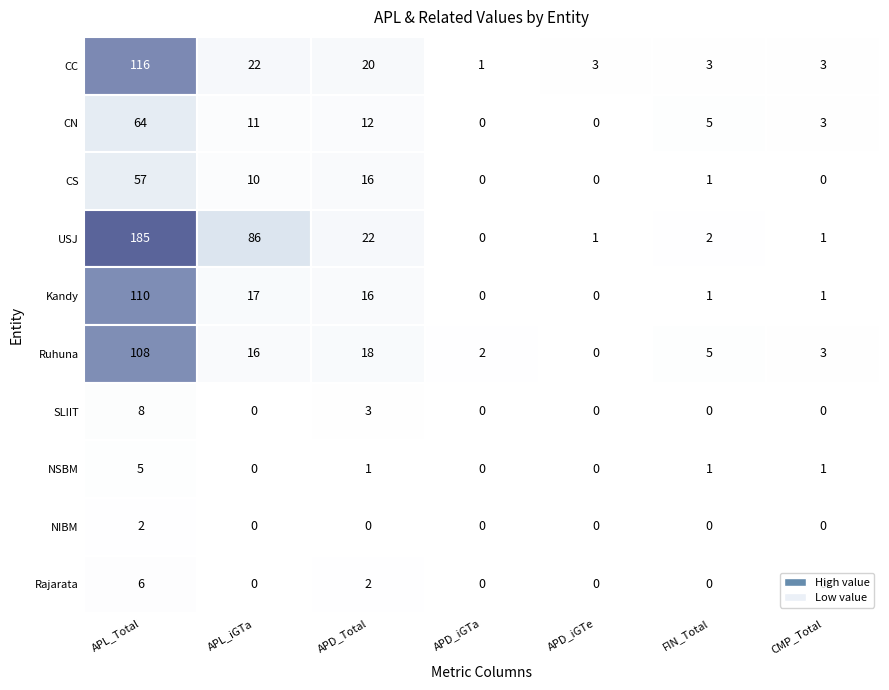

Reading left to right, list all the values displayed in this chart.

CC: 0=116	1=22	2=20	3=1	4=3	5=3	6=3
CN: 0=64	1=11	2=12	3=0	4=0	5=5	6=3
CS: 0=57	1=10	2=16	3=0	4=0	5=1	6=0
USJ: 0=185	1=86	2=22	3=0	4=1	5=2	6=1
Kandy: 0=110	1=17	2=16	3=0	4=0	5=1	6=1
Ruhuna: 0=108	1=16	2=18	3=2	4=0	5=5	6=3
SLIIT: 0=8	1=0	2=3	3=0	4=0	5=0	6=0
NSBM: 0=5	1=0	2=1	3=0	4=0	5=1	6=1
NIBM: 0=2	1=0	2=0	3=0	4=0	5=0	6=0
Rajarata: 0=6	1=0	2=2	3=0	4=0	5=0	6=0